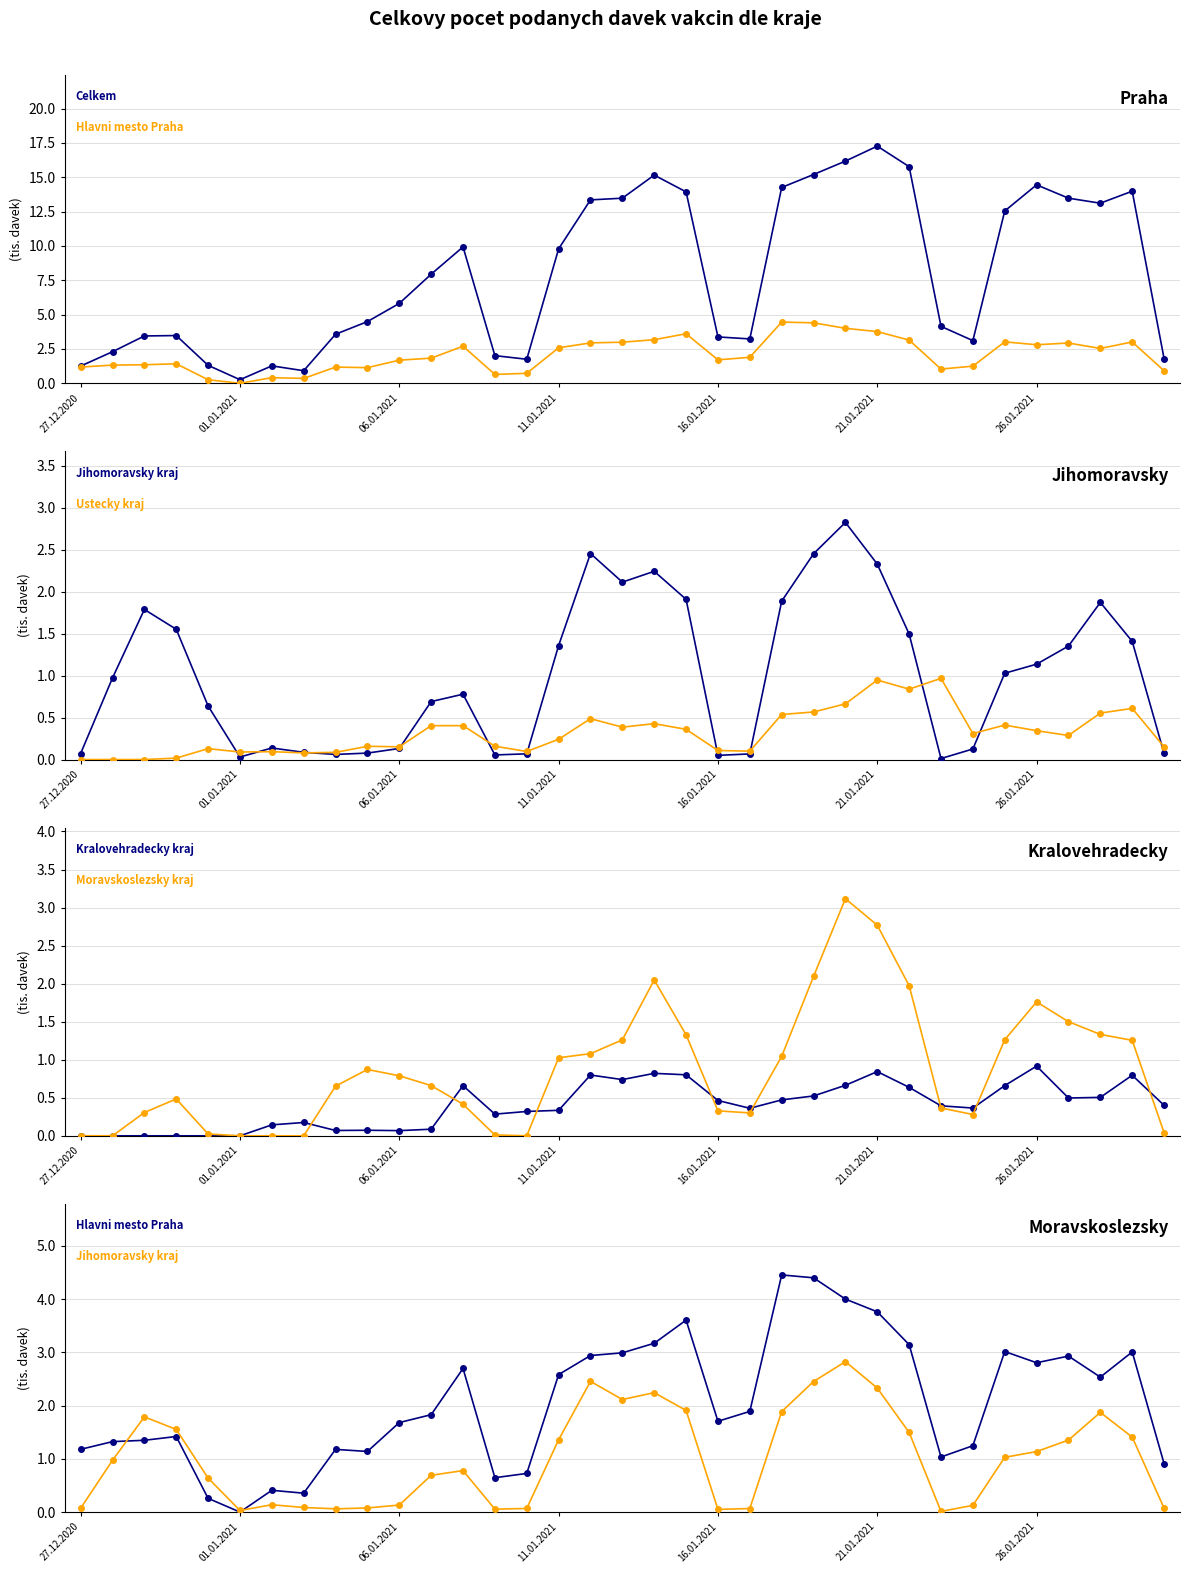

What is the average value of the Hlavni mesto Praha series?

2.1